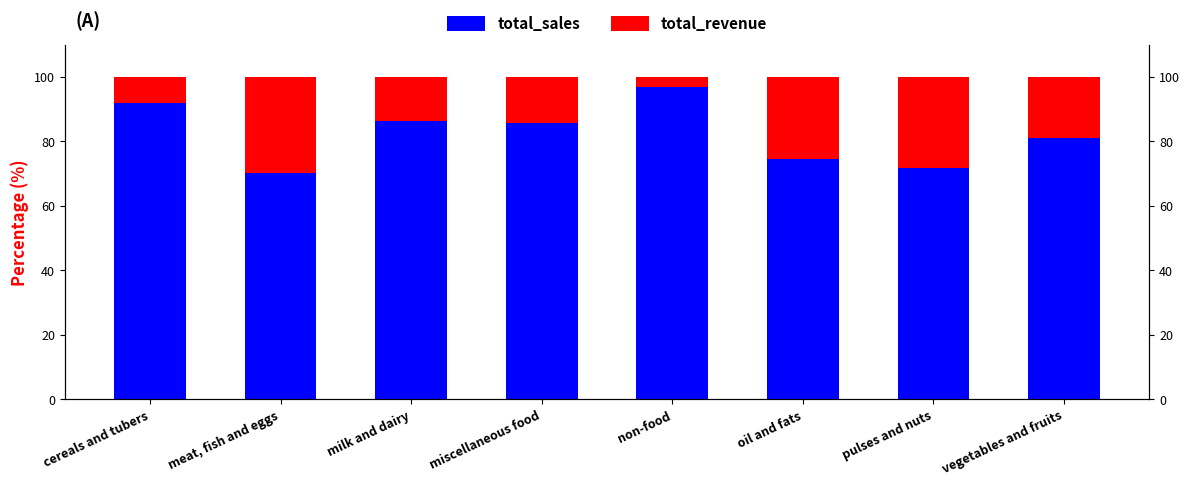

What is the sum of all total_sales values?

658.3